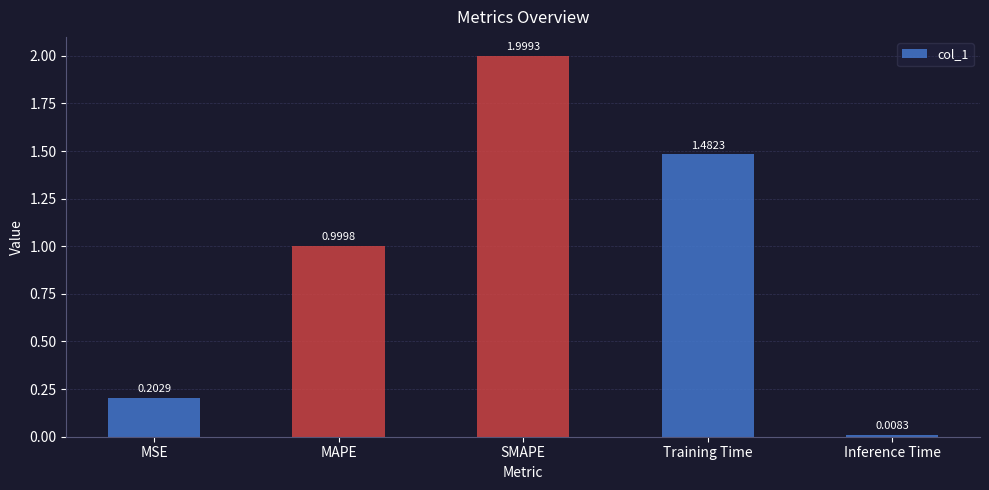

What is the difference between the maximum and second lowest values?

1.8